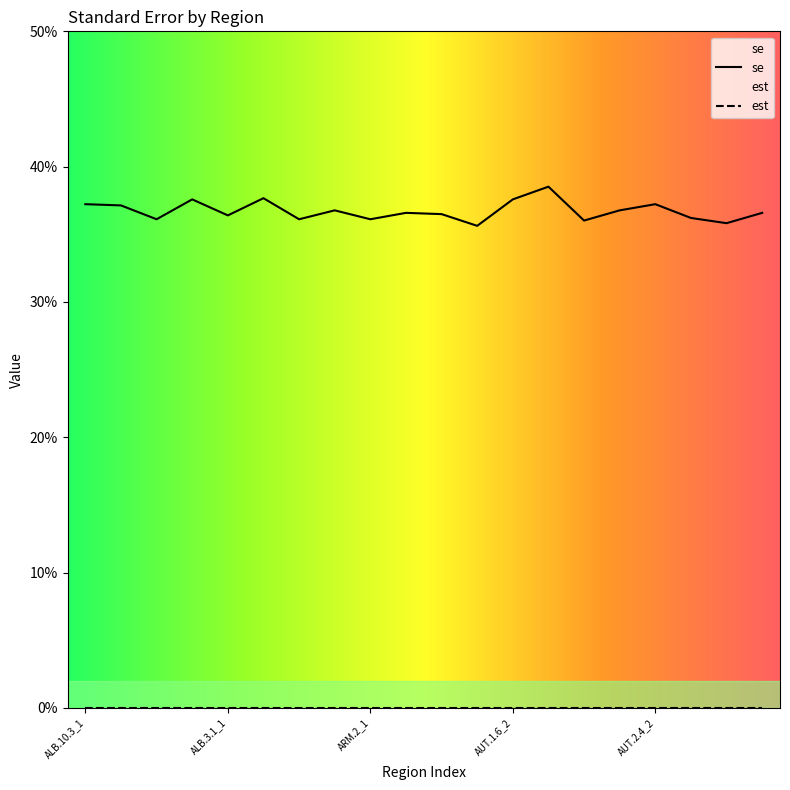

Is it true that the value at ALB.10.3_1 is 0.1?

False